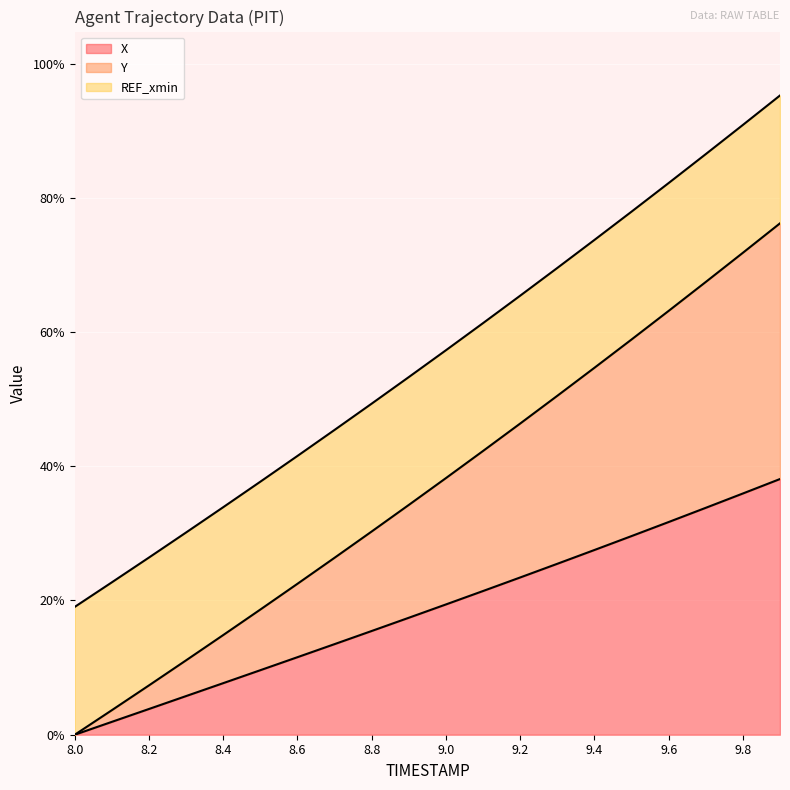

True or false: X has more than 0 points higher than both neighbors.

False